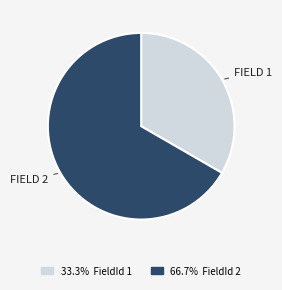

Rank the categories by value from highest to lowest.

2, 1